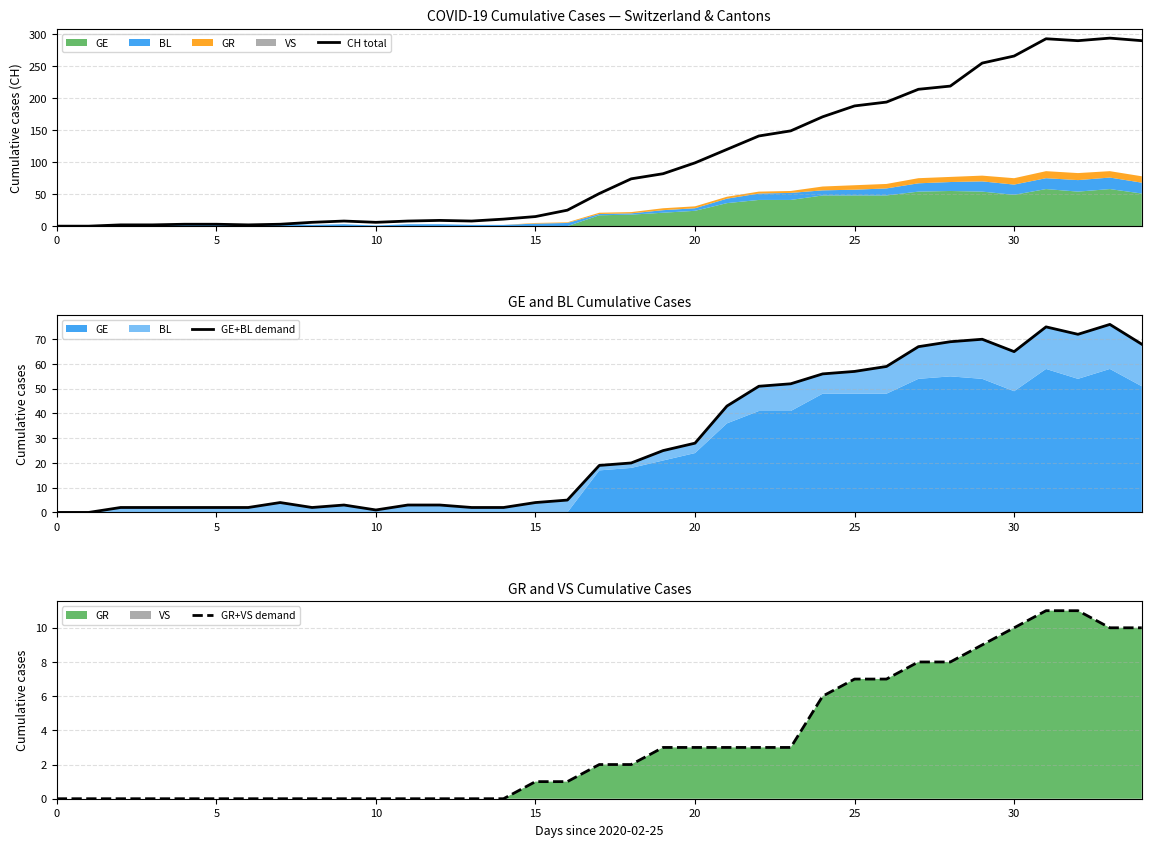

At which label does GR+VS demand first exceed 2?

19